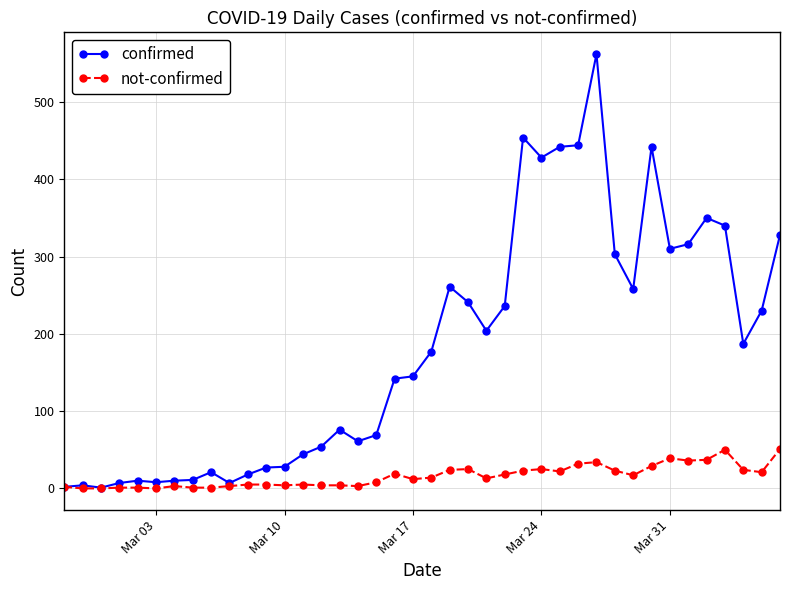

How many distinct data groups are displayed?

2